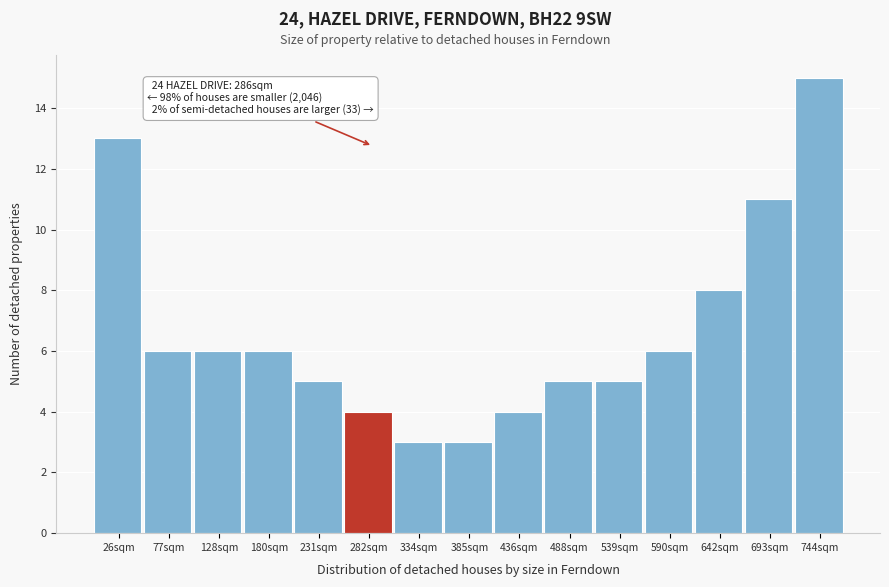

Which range on the x-axis has the tallest bar?

720 to 770